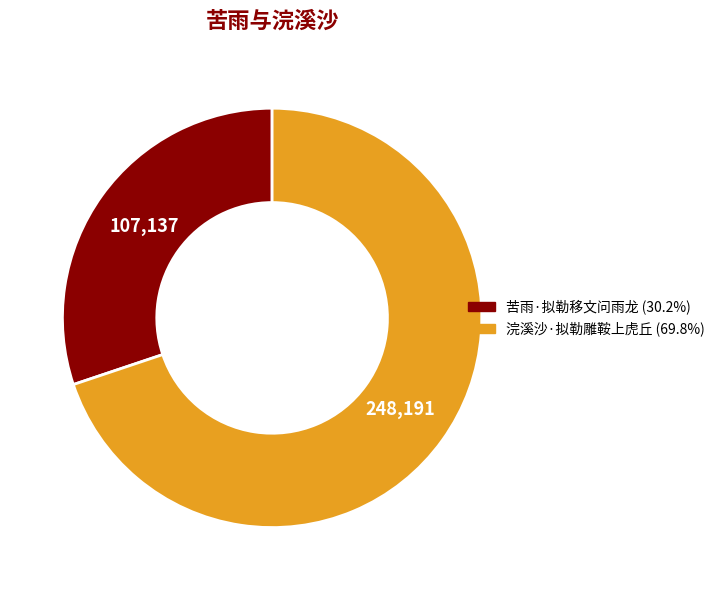

Count the number of slices in the pie.

2